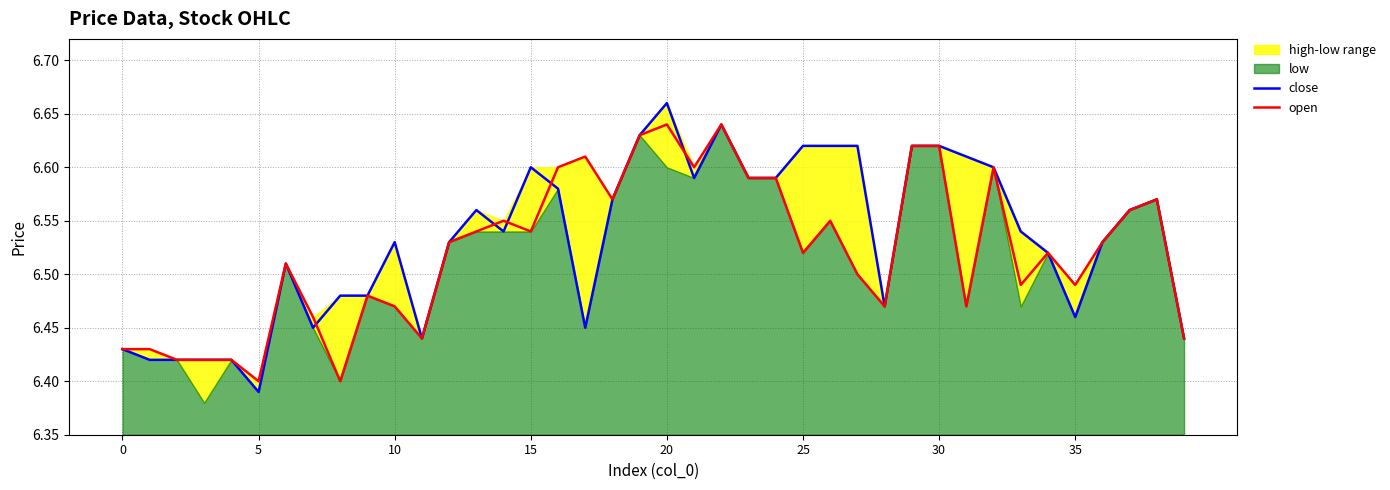

True or false: open has a value of 6.5 at 10.

True